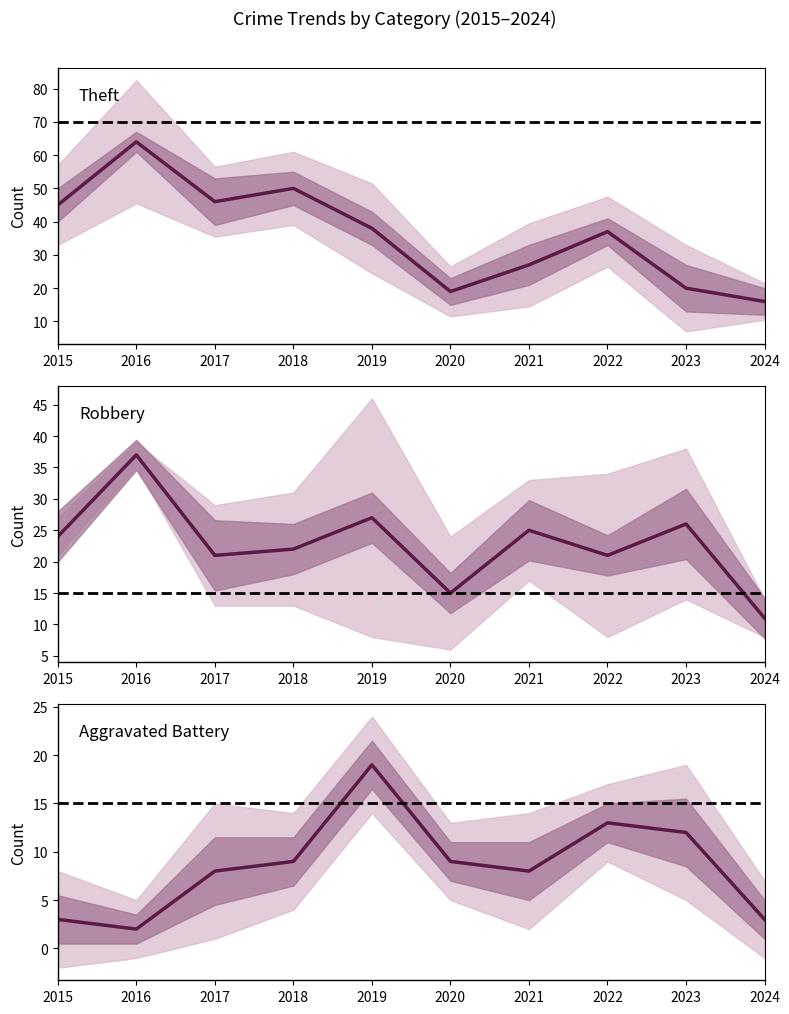

How many interior local peaks does the Theft series have?

3